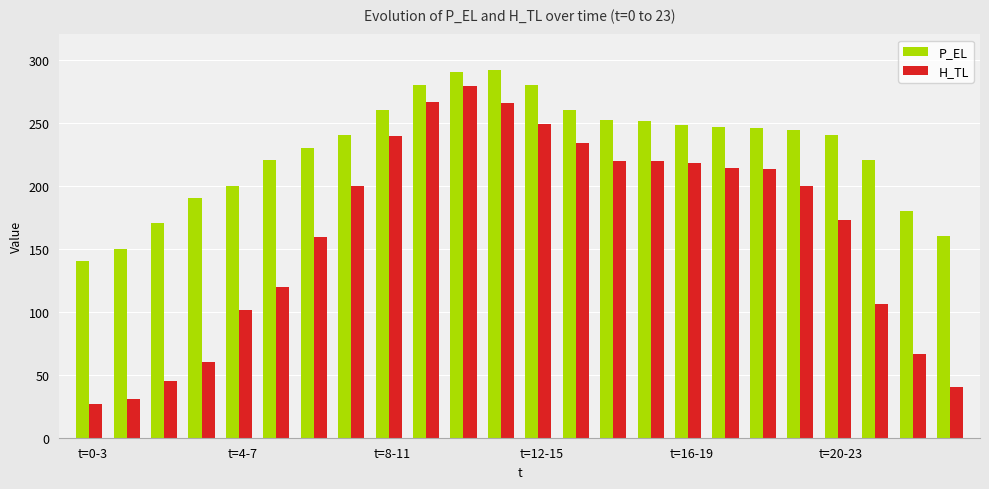

How many categories are shown in the chart?

24